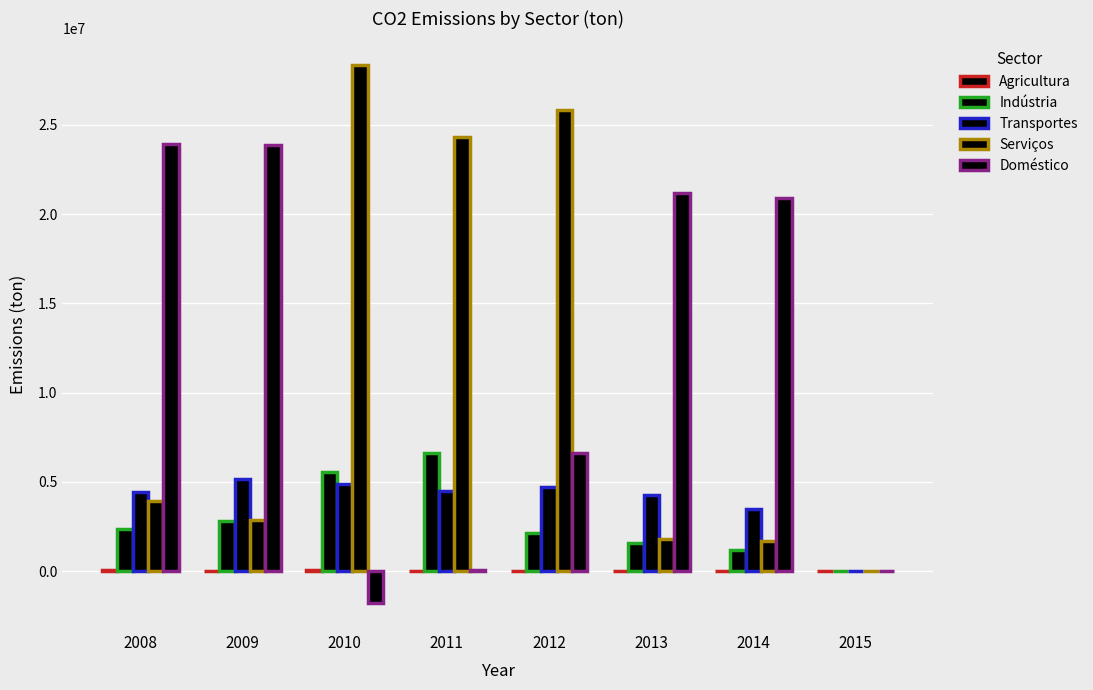

Which has a higher value, 2015 or 2008?

2008